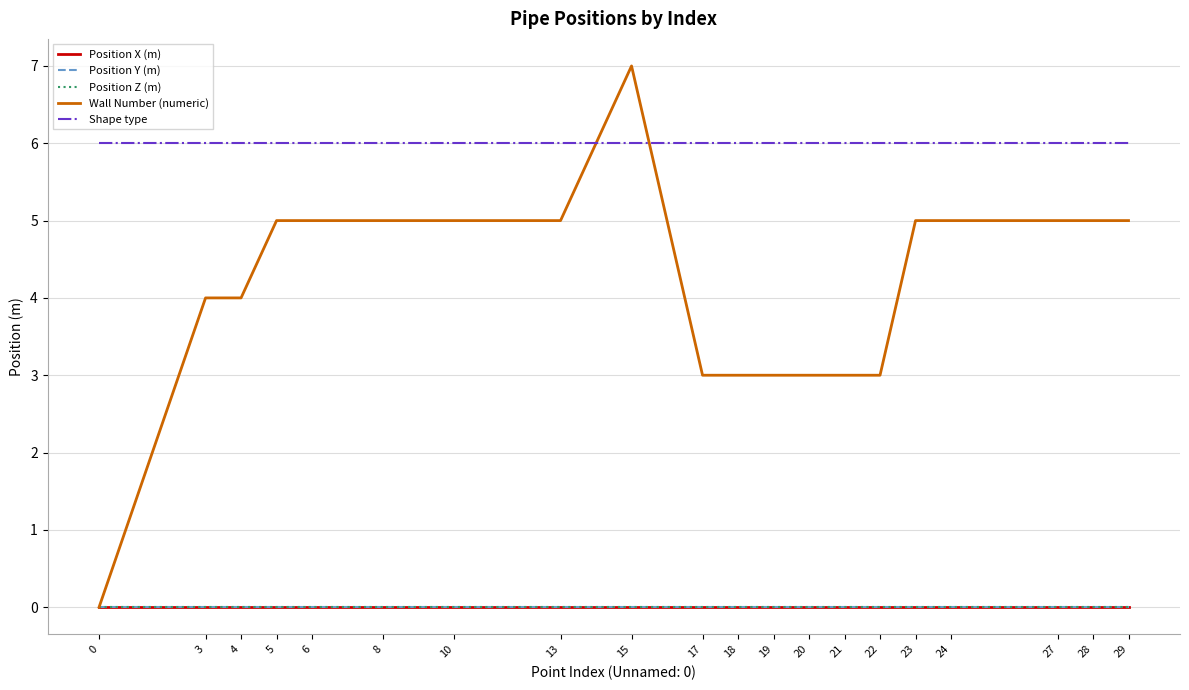

Which series has the largest range (max minus min)?

Wall Number (numeric)